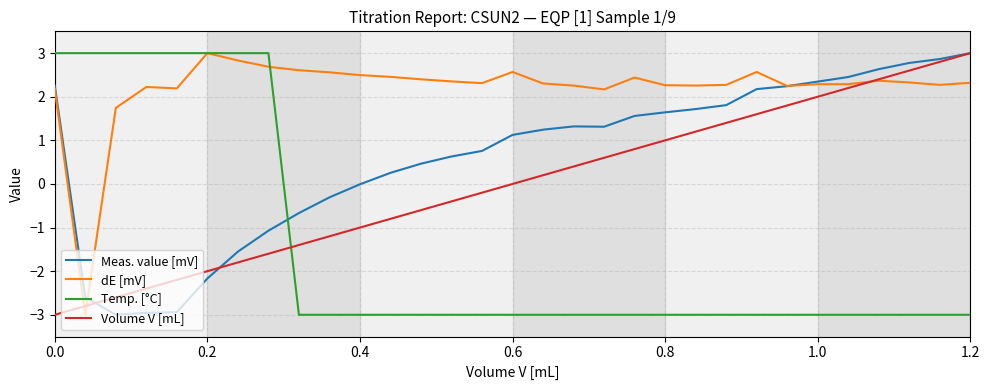

After their last crossing, which series has the higher values: Temp. [°C] or Volume V [mL]?

Volume V [mL]